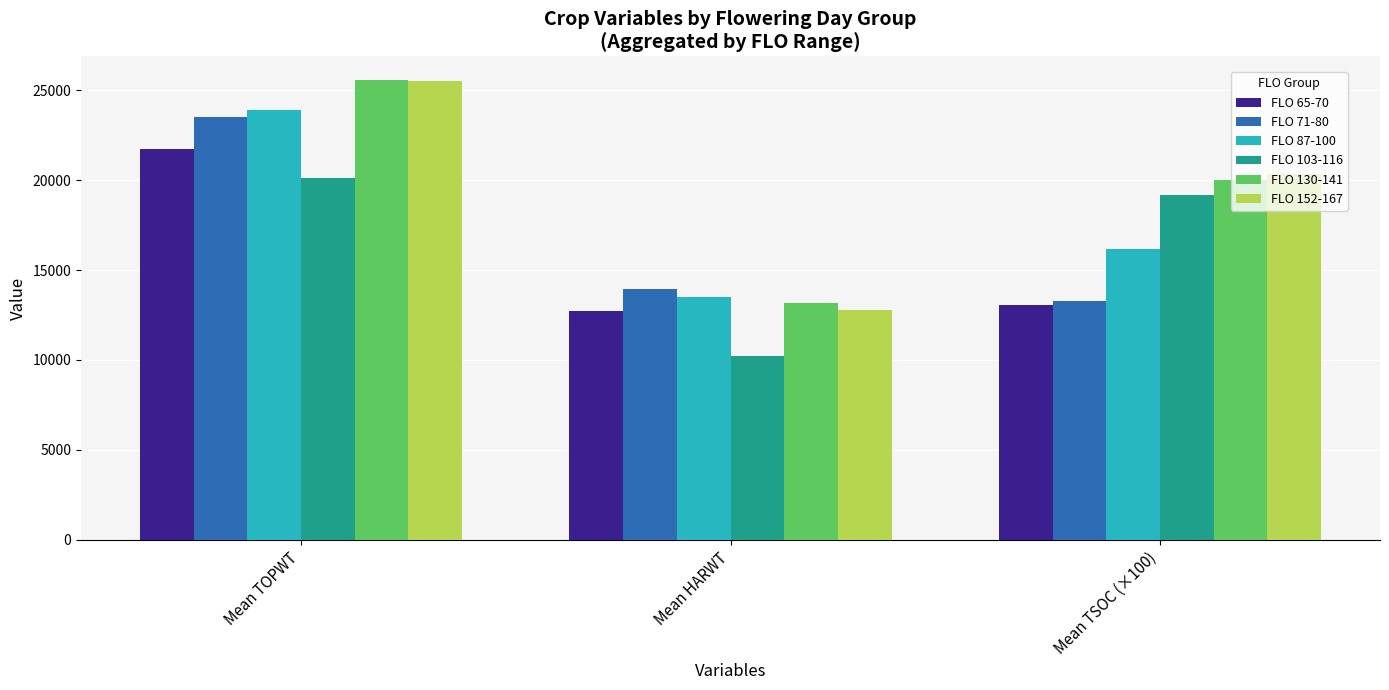

What are all the series names shown in the legend?

FLO 65-70, FLO 71-80, FLO 87-100, FLO 103-116, FLO 130-141, FLO 152-167